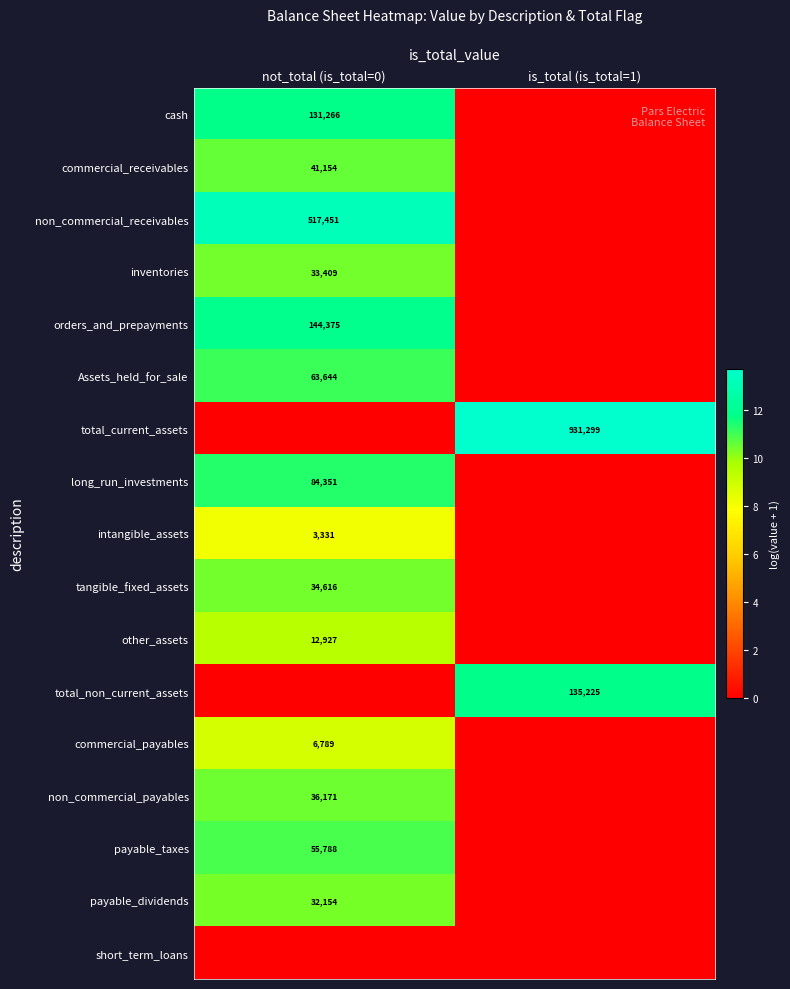

The inventories series shows 33409 at not_total (is_total=0). True or false?

True